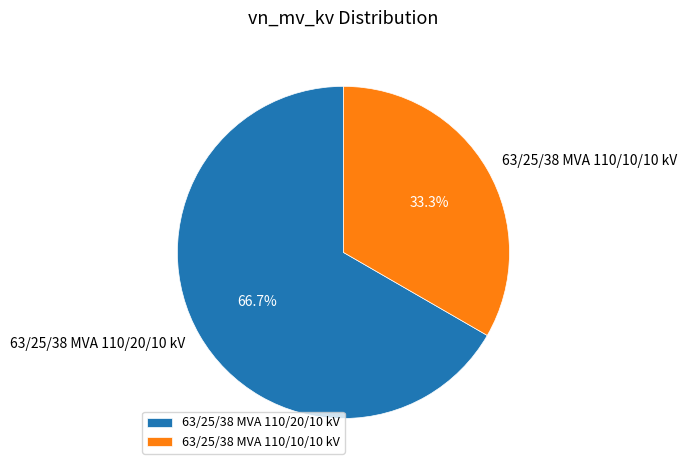

What percentage is the 63/25/38 MVA 110/10/10 kV slice, to the nearest percent?

33%